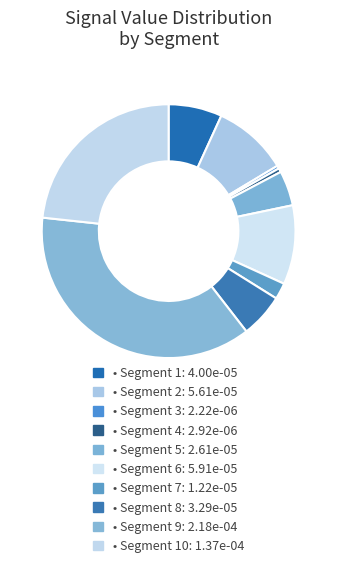

What is the smallest slice in the pie chart?

signal segment 3